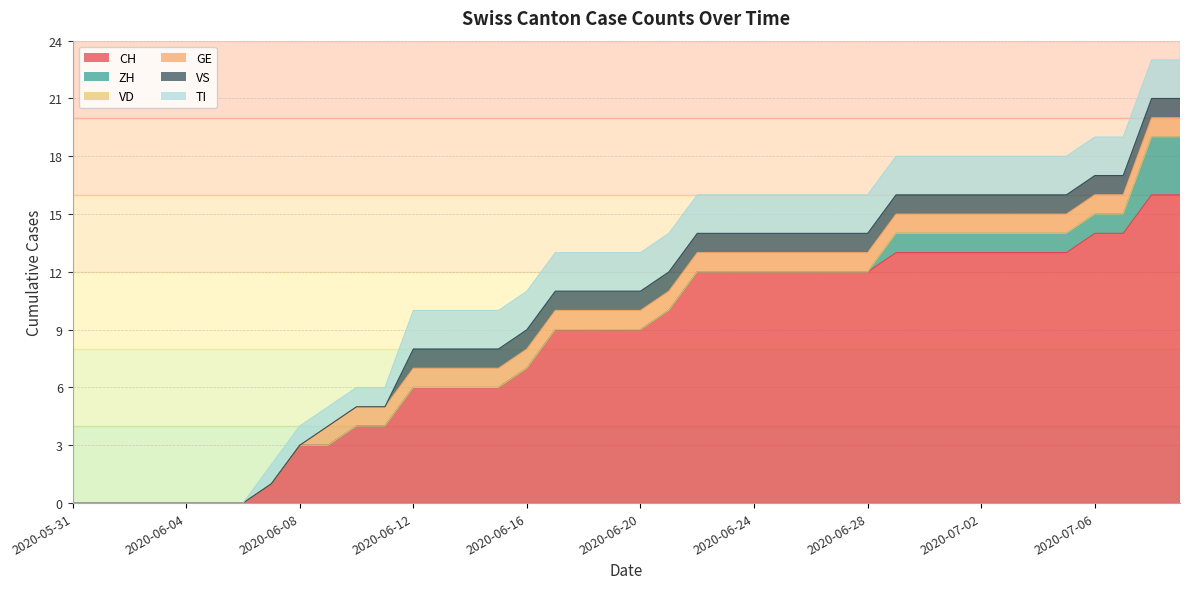

True or false: TI and GE intersect in this chart.

False